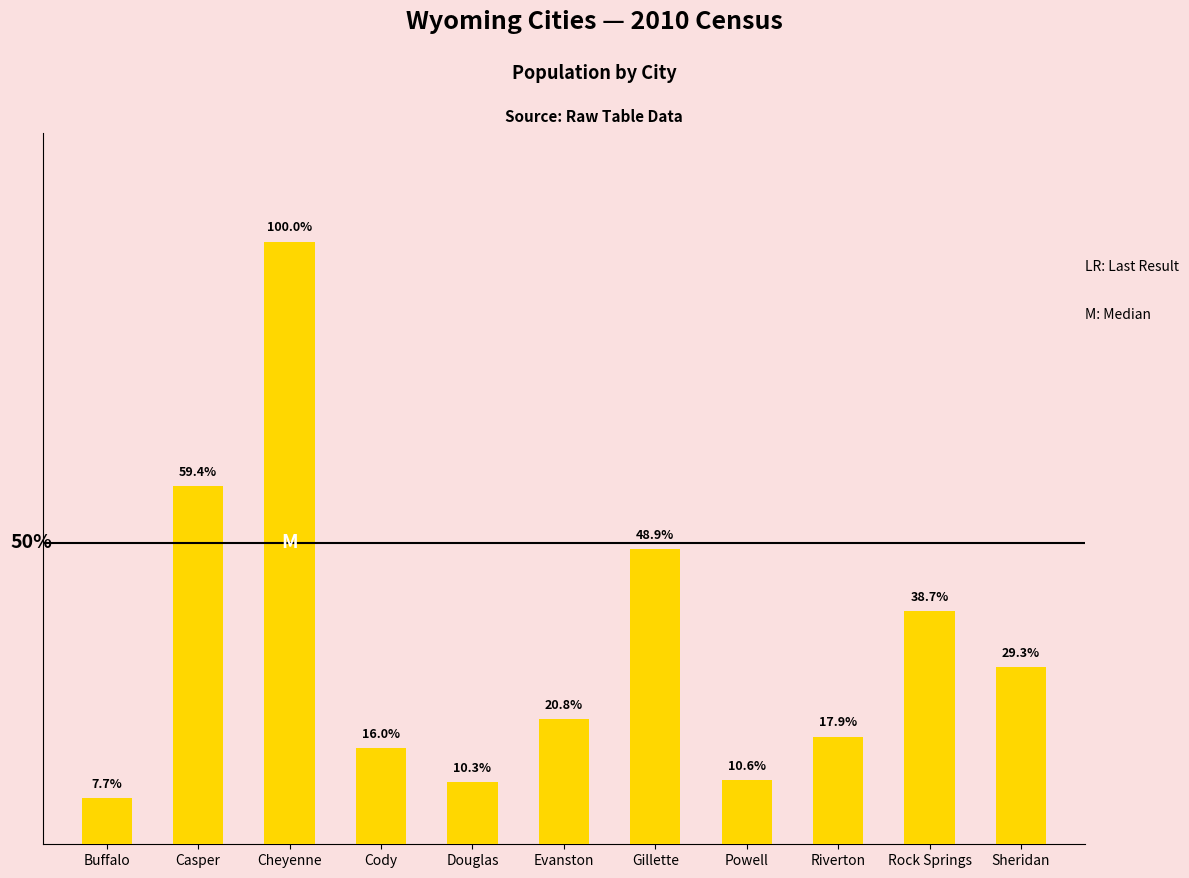

Does the chart contain any negative values?

No